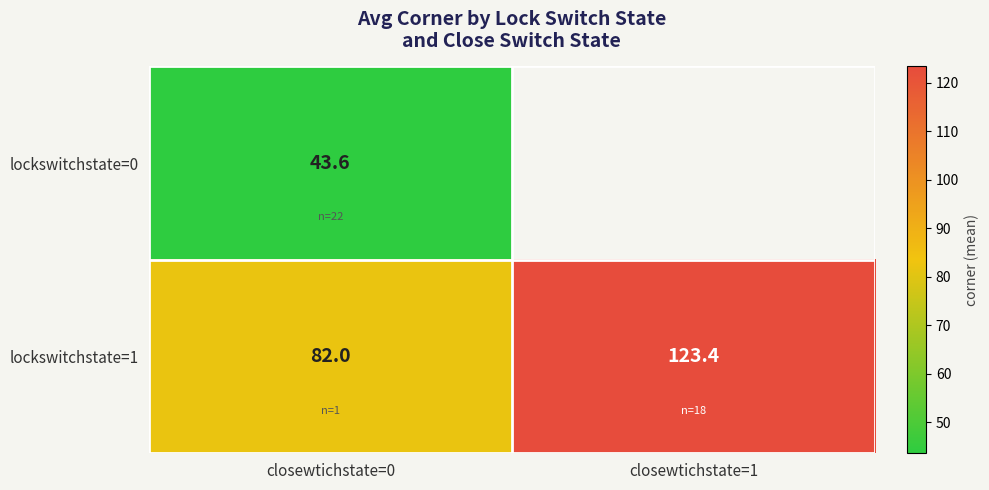

Is the value of lockswitchstate=1 at closewtichstate=1 greater than the value of lockswitchstate=0 at closewtichstate=0?

Yes